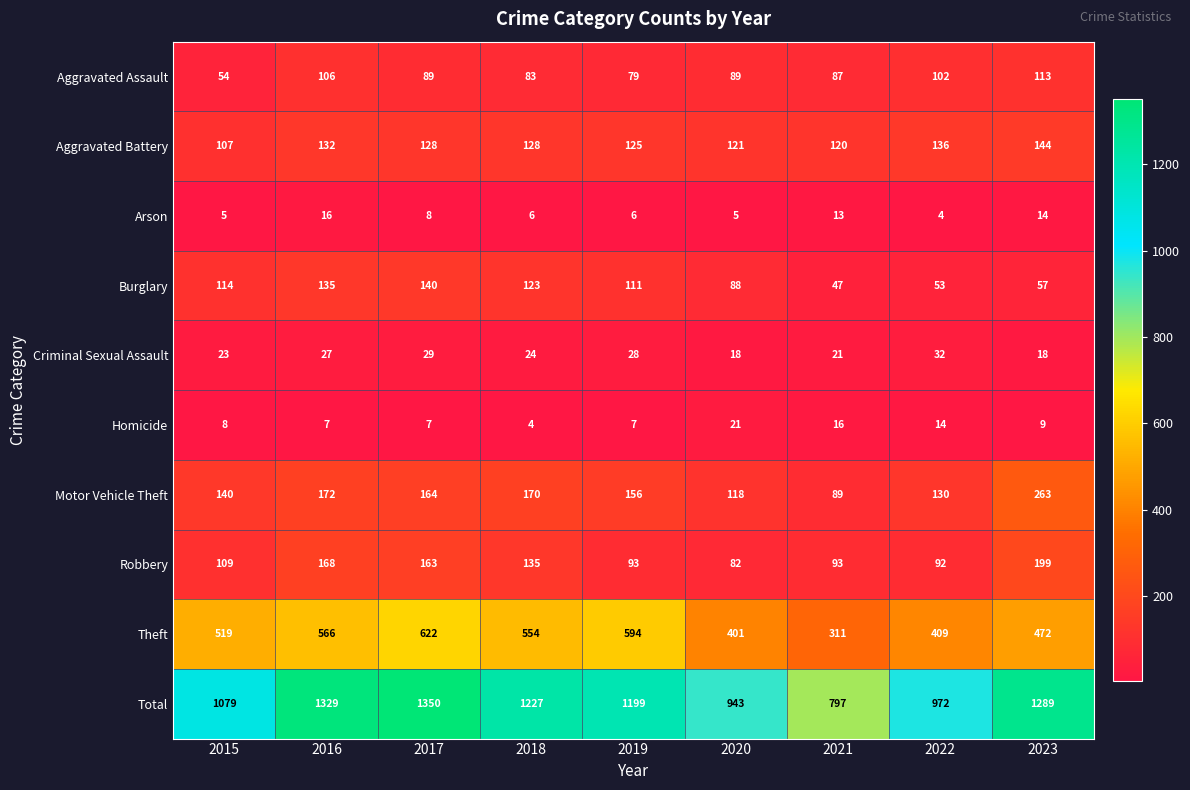

What is the sum of the Theft values at 2022 and 2021?

720